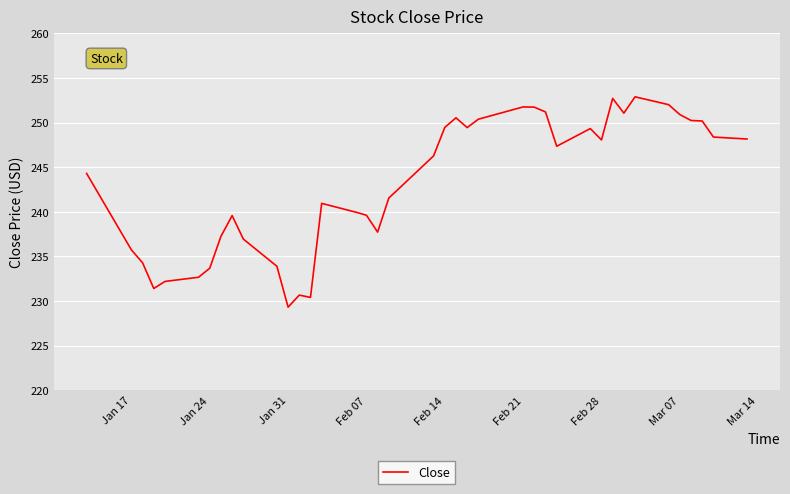

Is this an area chart (filled region under the line)?

No